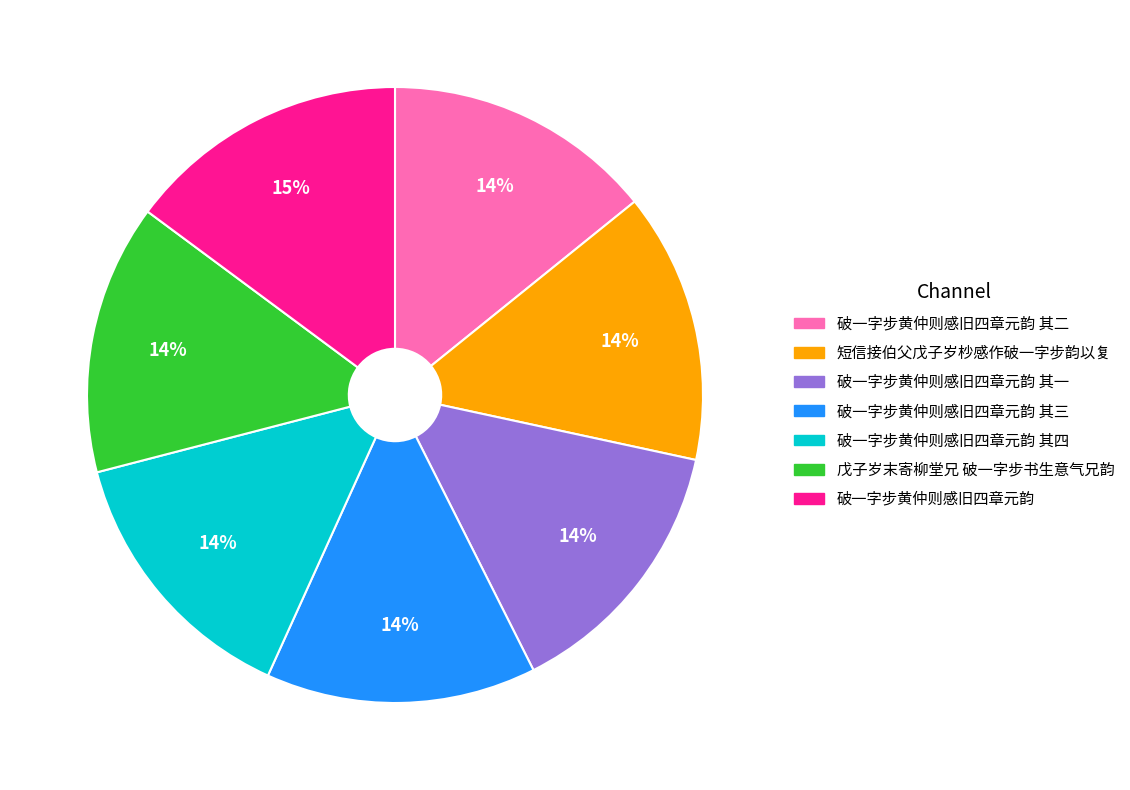

How many slices are in this pie chart?

7